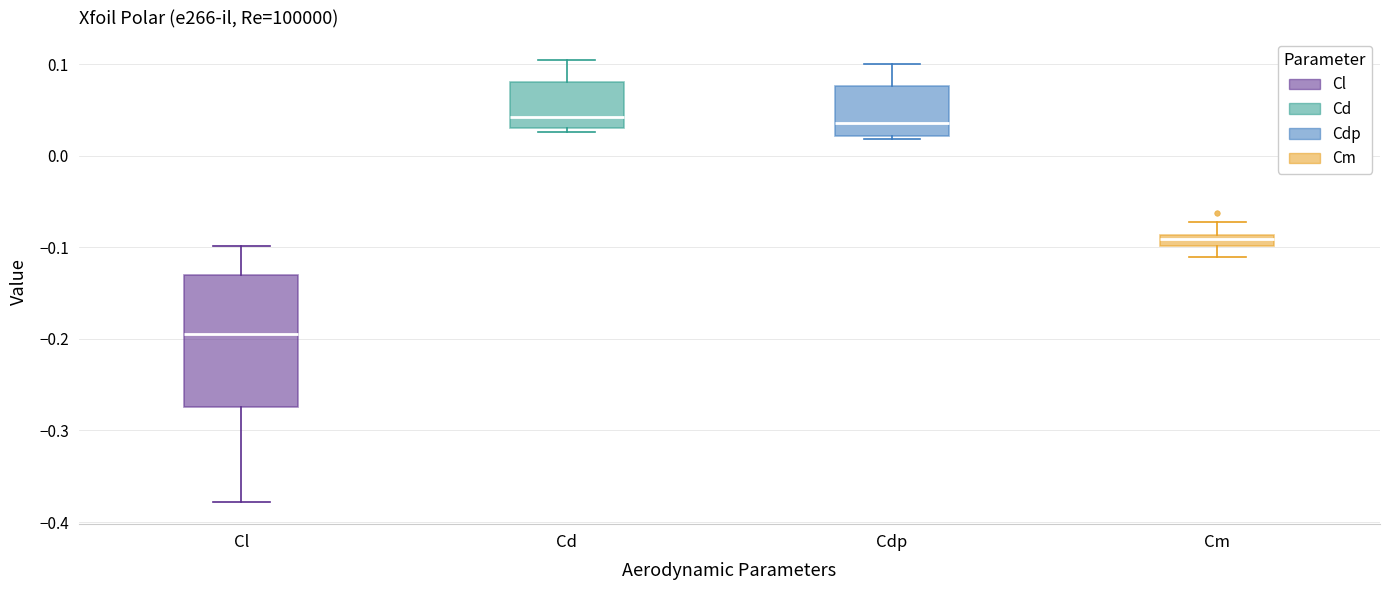

Which box is the tallest, from its lower edge to its upper edge?

Cl